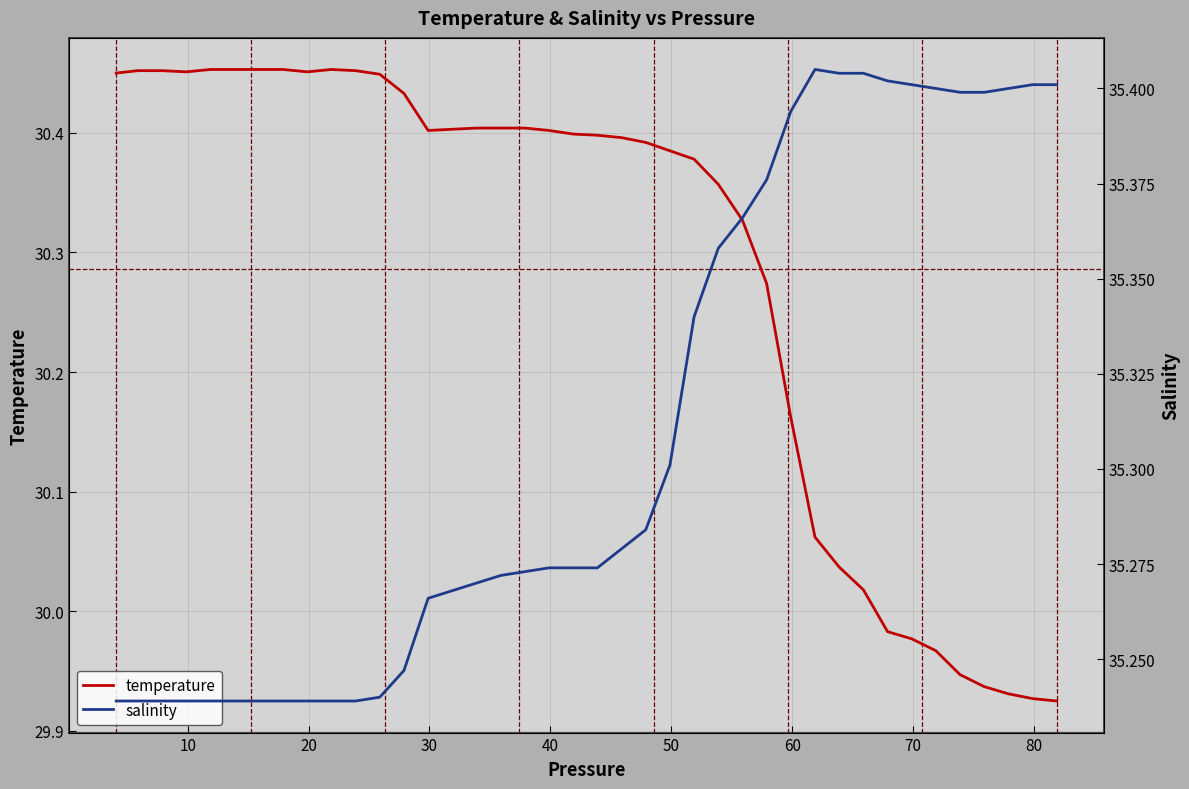

True or false: salinity and temperature intersect in this chart.

False